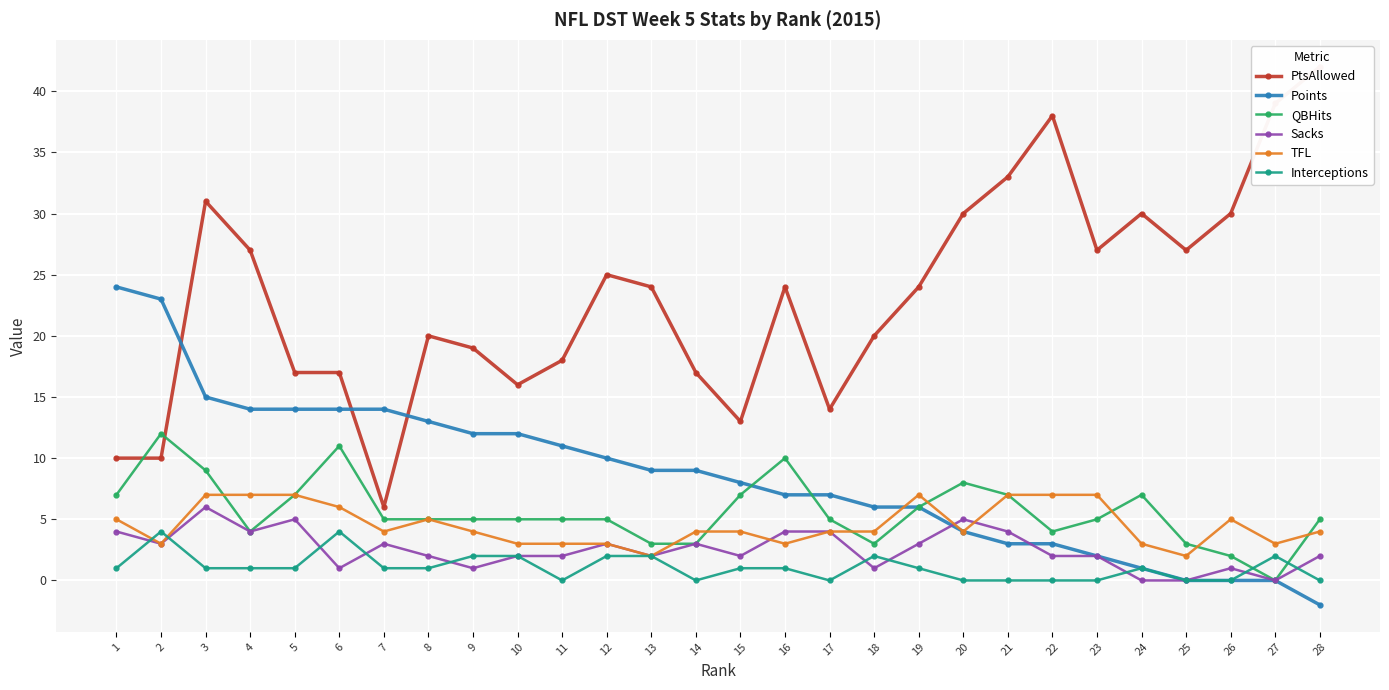

Which series changed the most between 4 and 9?

PtsAllowed